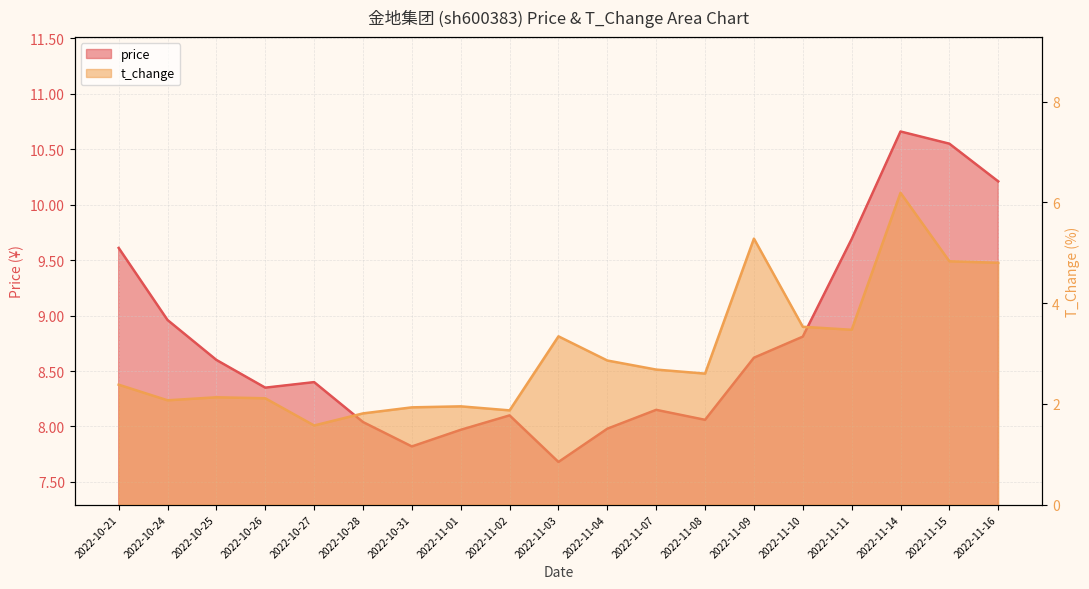

Between 2022-10-24 and 2022-11-16, which is larger?

2022-11-16